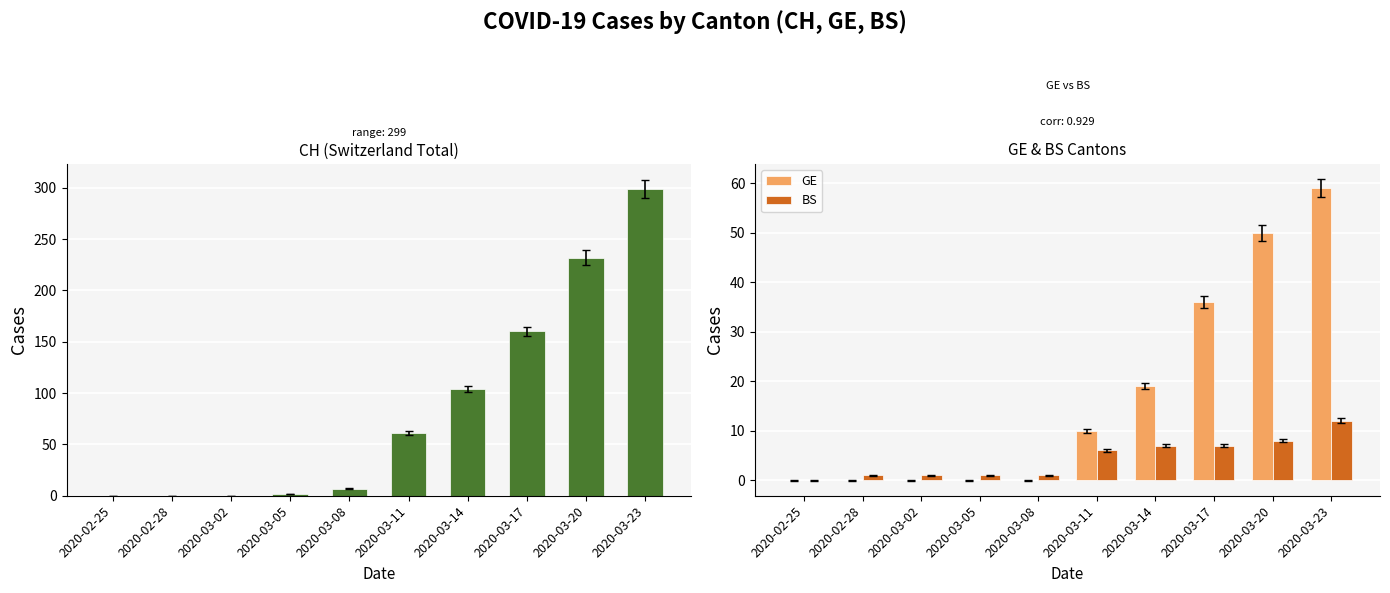

Between 2020-02-28 and 2020-03-20, which is larger?

2020-03-20